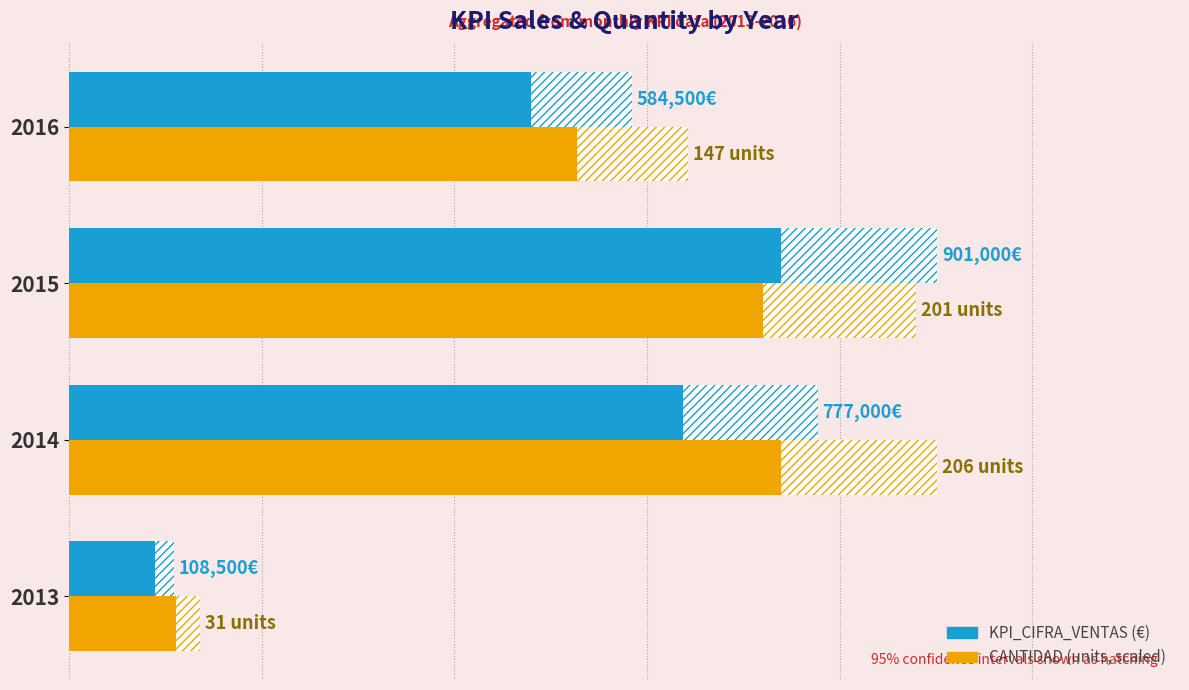

Reading left to right, list all the values displayed in this chart.

KPI_CIFRA_VENTAS: 108500.0	777000.0	901000.0	584500.0
CANTIDAD (scaled): 135587.4	901000.0	879131.1	642946.6